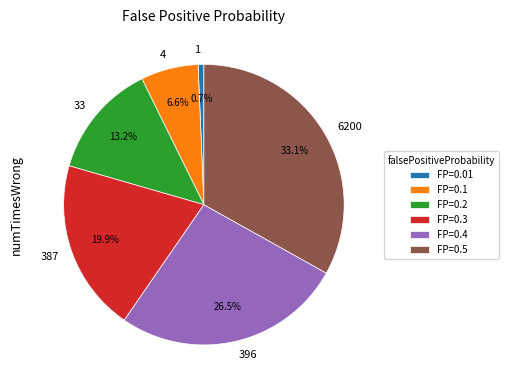

To the nearest percent, what portion does 33 represent?

13%